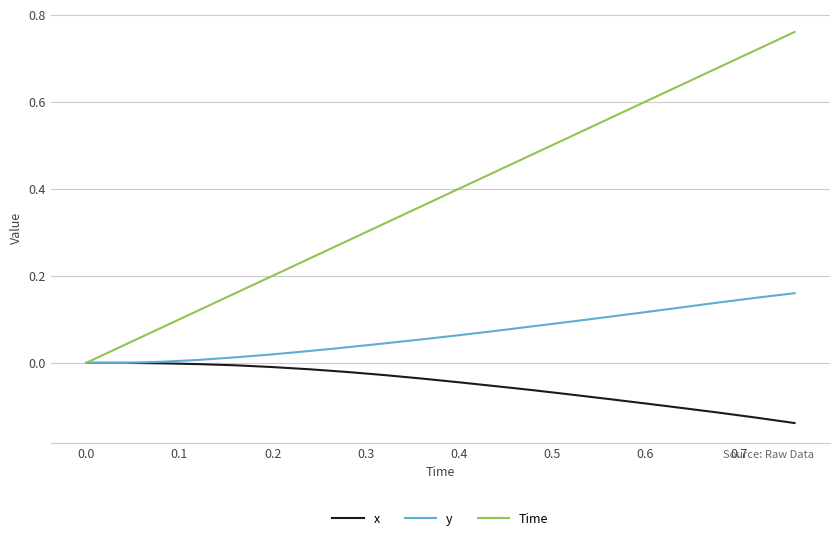

Rank the series by their maximum value, from highest to lowest.

Time, y, x